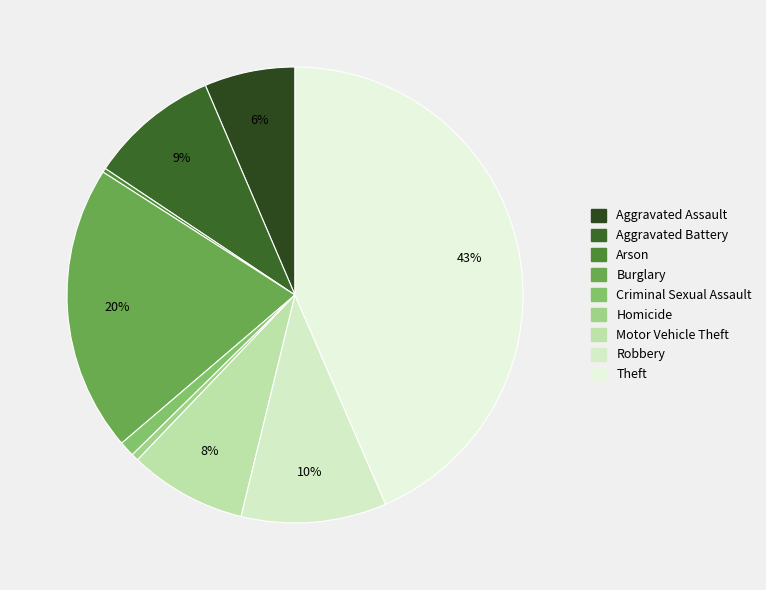

Combined, do Burglary and Homicide account for over 50%?

No